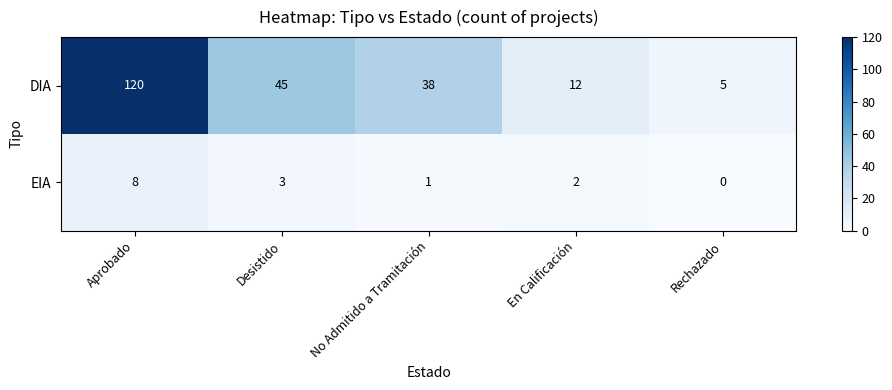

The DIA series shows 60 at Desistido. True or false?

False